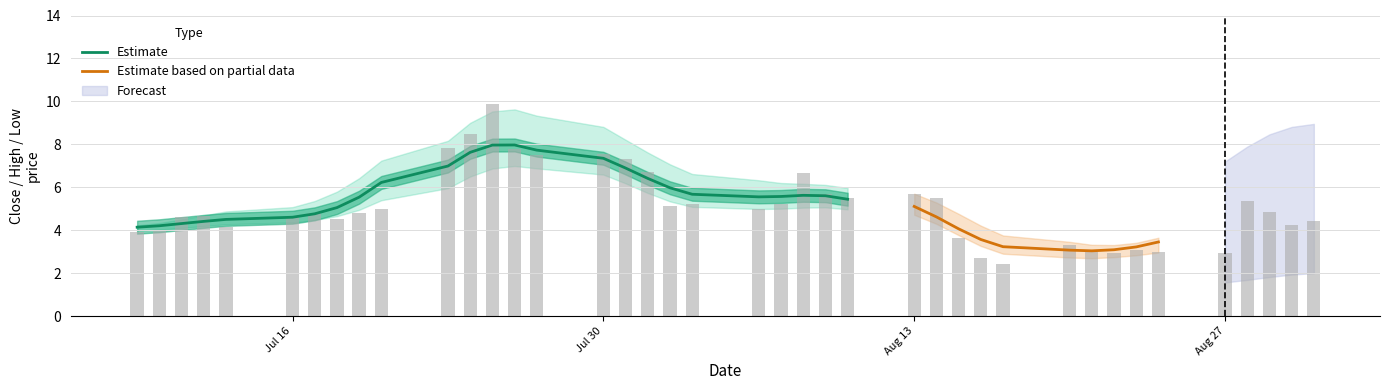

What is the sum of all High values?

231.2